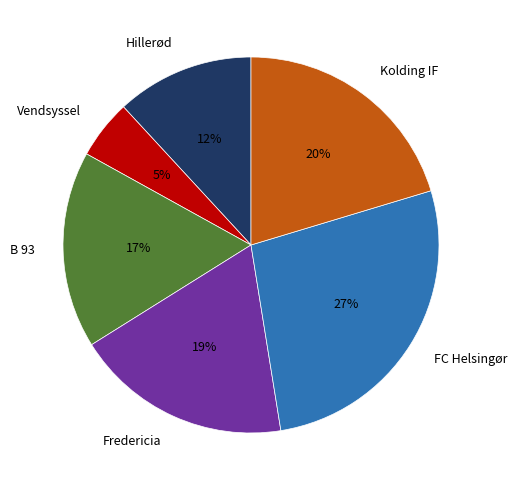

Rank the categories by value from highest to lowest.

FC Helsingør, Kolding IF, Fredericia, B 93, Hillerød, Vendsyssel